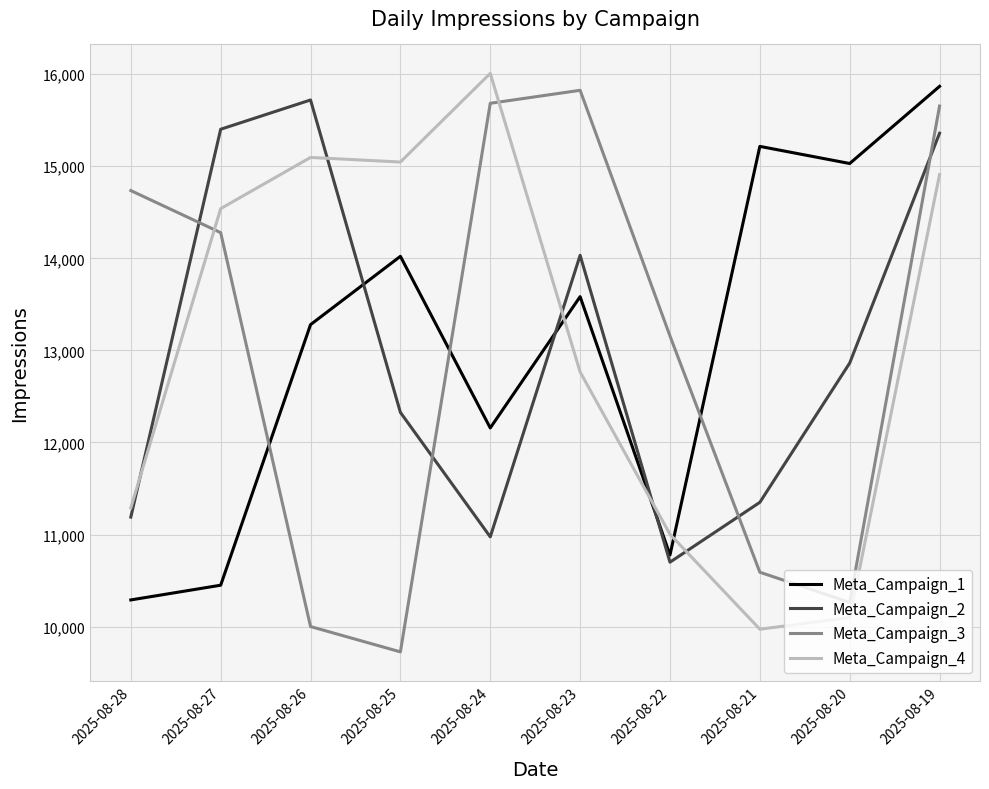

The value of Meta_Campaign_3 at 2025-08-22 is 13157. True or false?

True